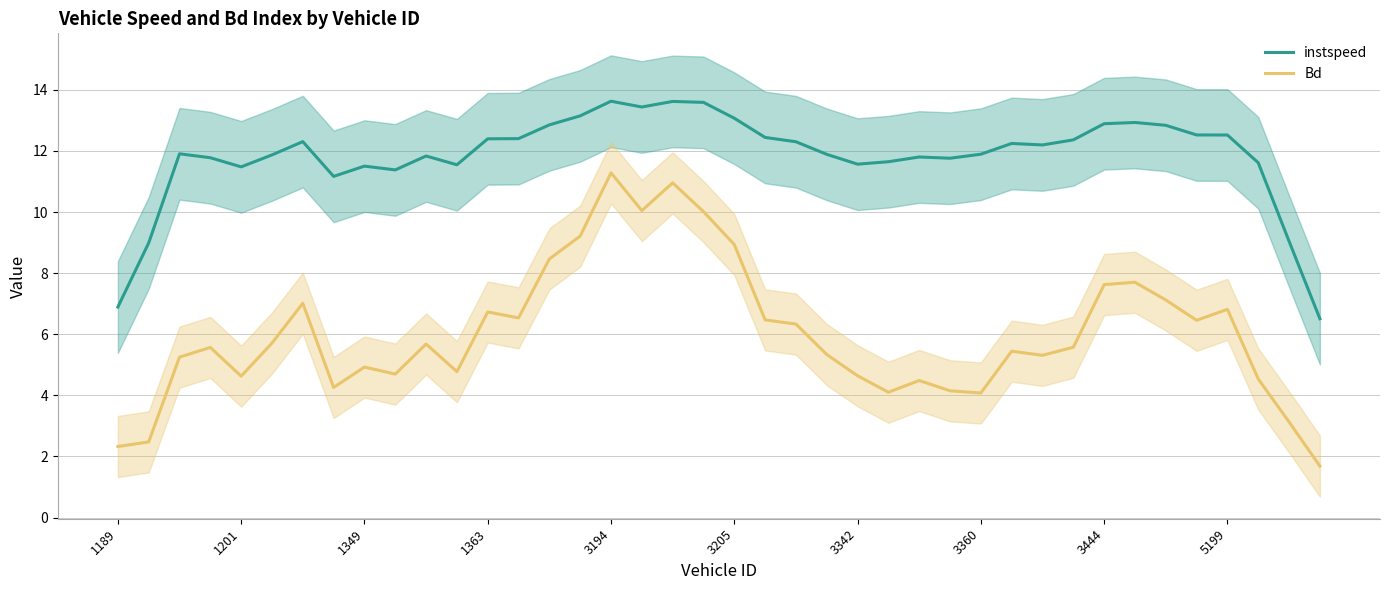

True or false: instspeed and Bd intersect in this chart.

False